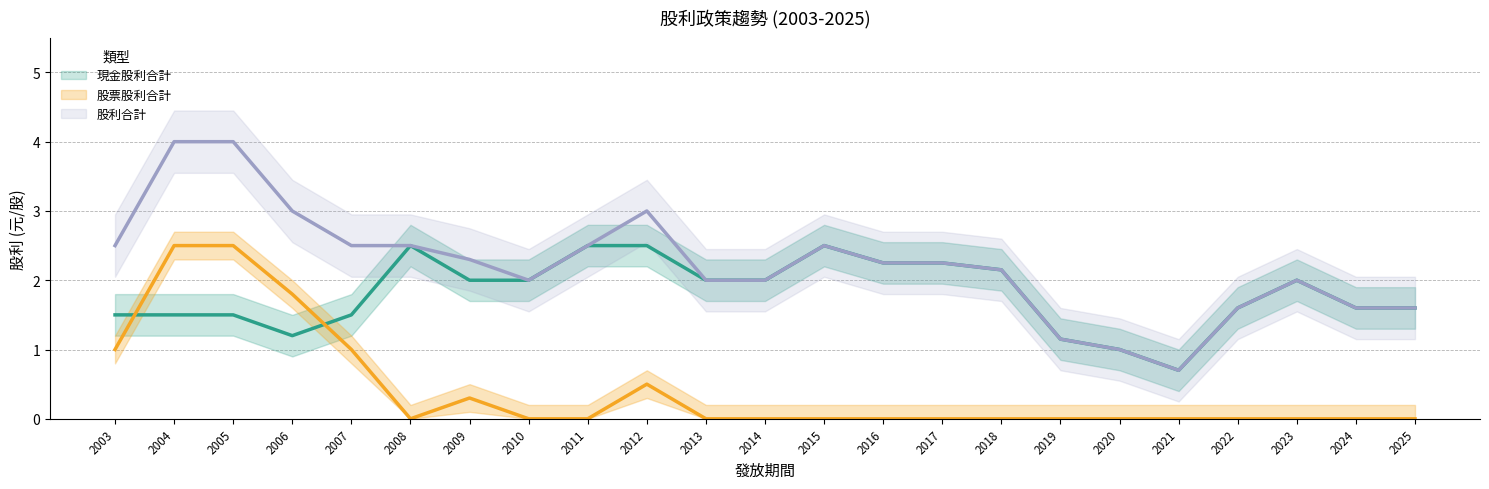

The 現金股利合計 series shows 1.0 at 2024. True or false?

False